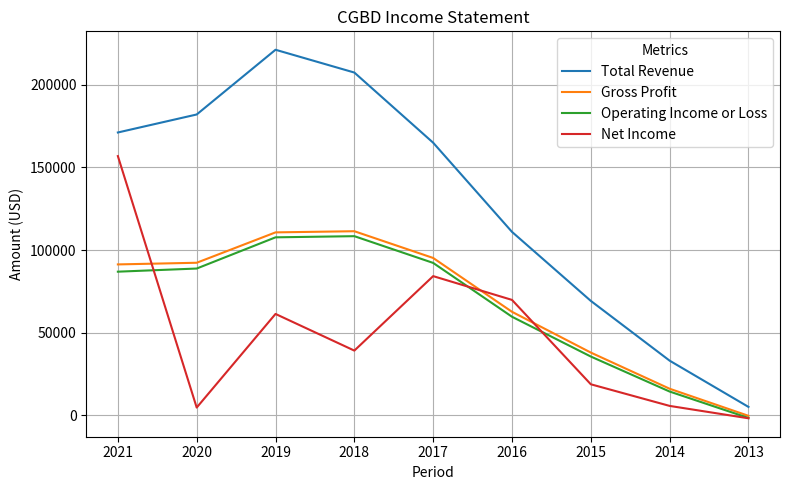

Which series has the largest total across all categories?

Total Revenue